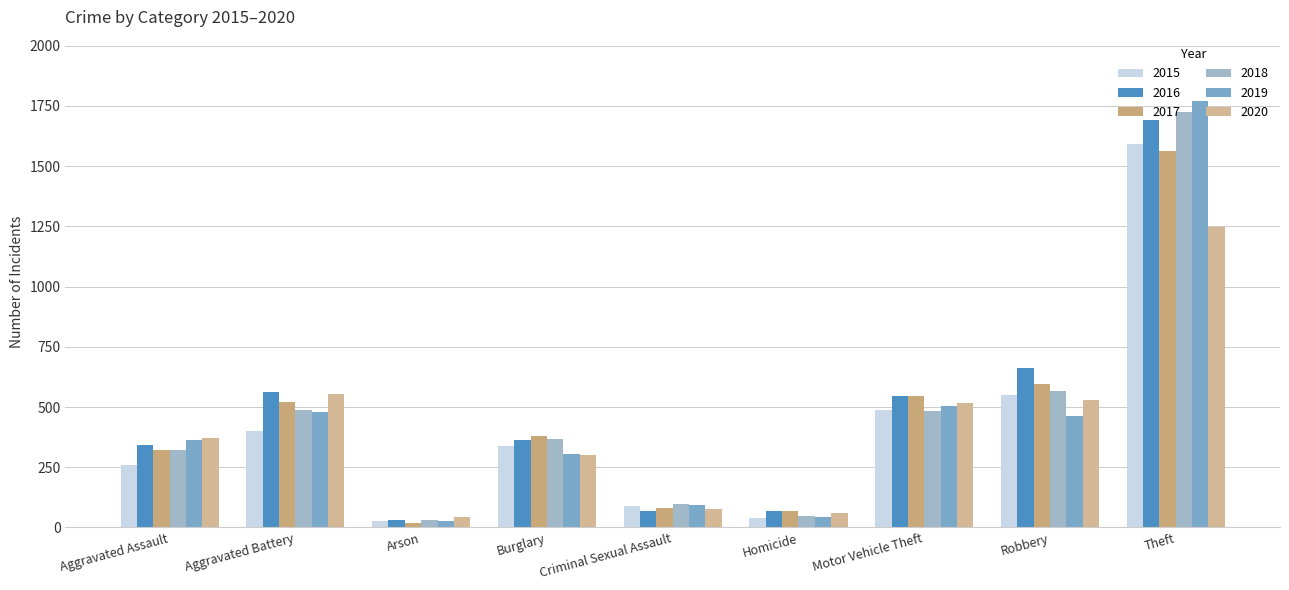

What is the total value across all series at Homicide?

325